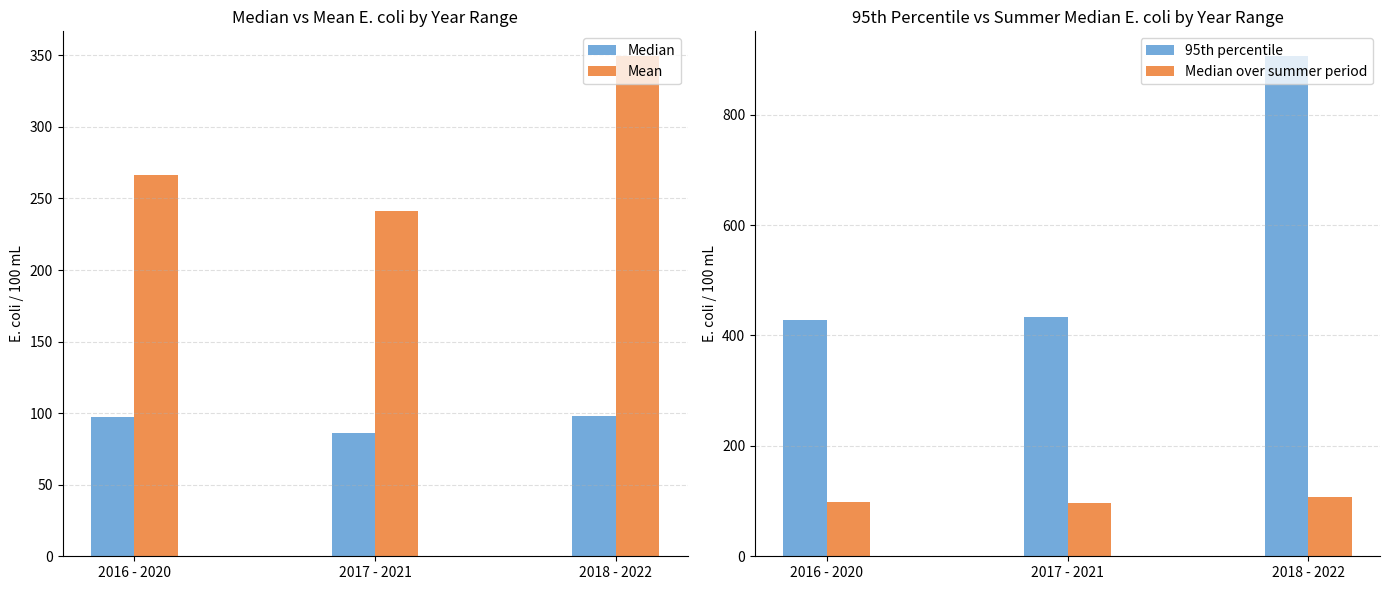

Are the bars horizontal?

No